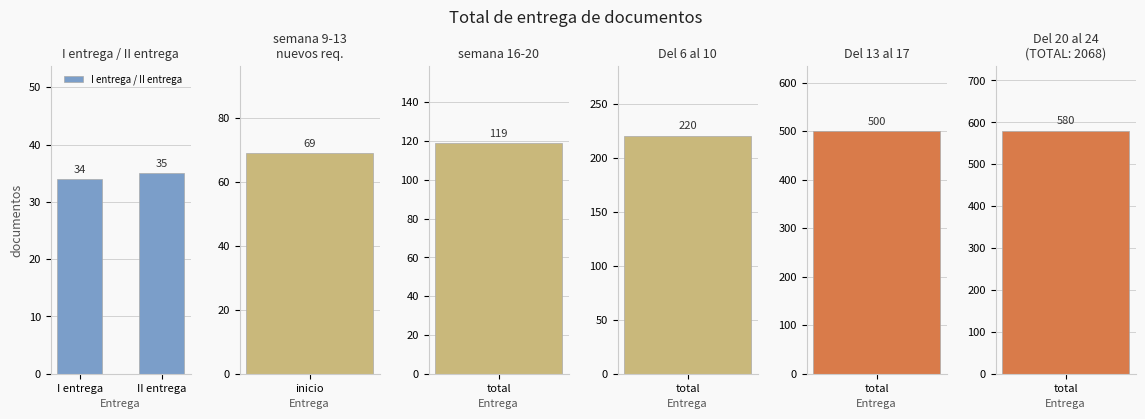

How many data points are less than 35?

1